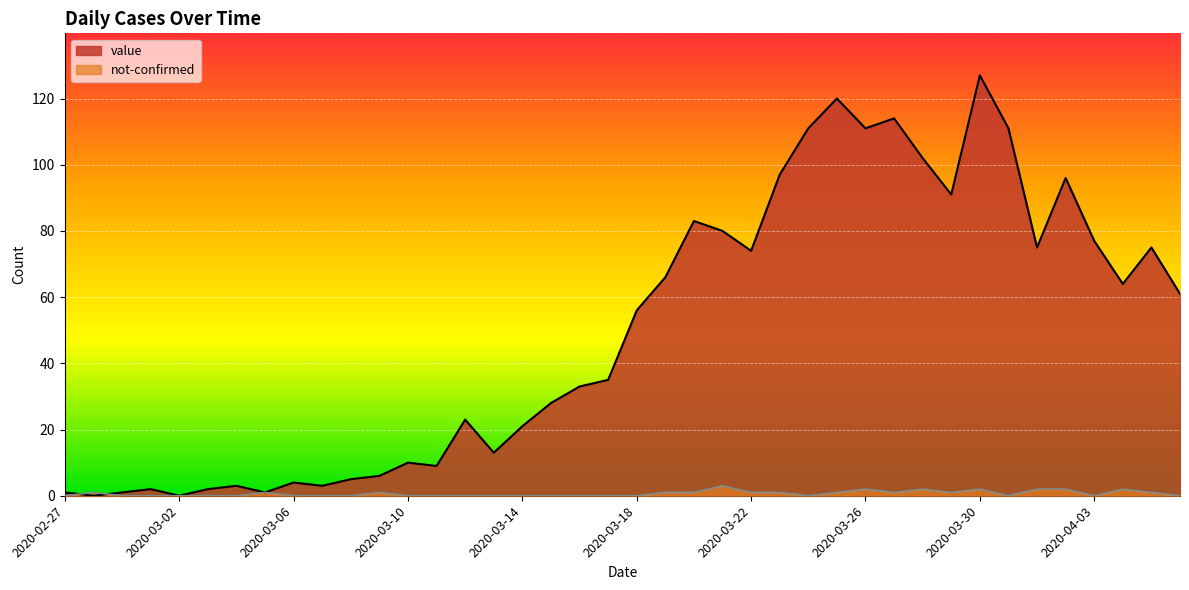

What value does the value series have at 2020-03-07?

3